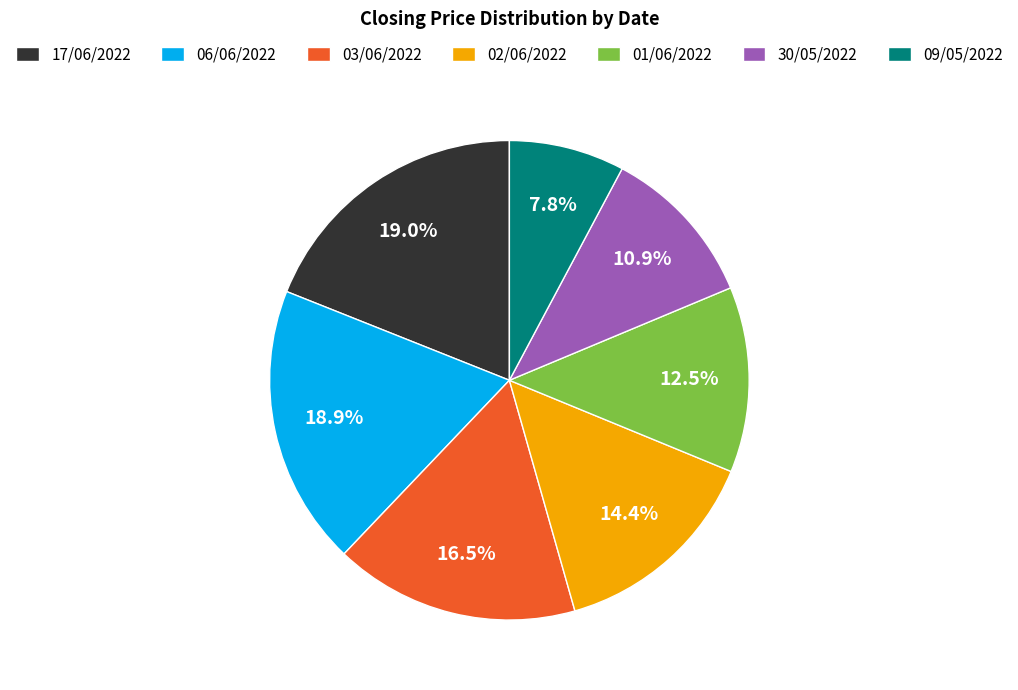

Which category has the smallest portion of the pie?

09/05/2022